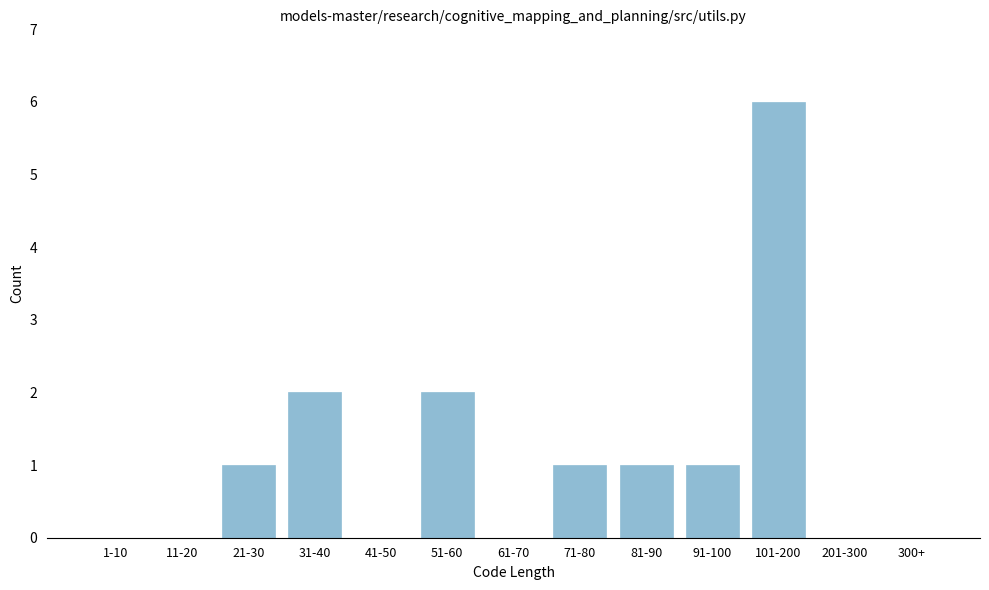

Reading left to right, extract all data points from this chart.

1-10=0	11-20=0	21-30=1	31-40=2	41-50=0	51-60=2	61-70=0	71-80=1	81-90=1	91-100=1	101-200=6	201-300=0	300+=0